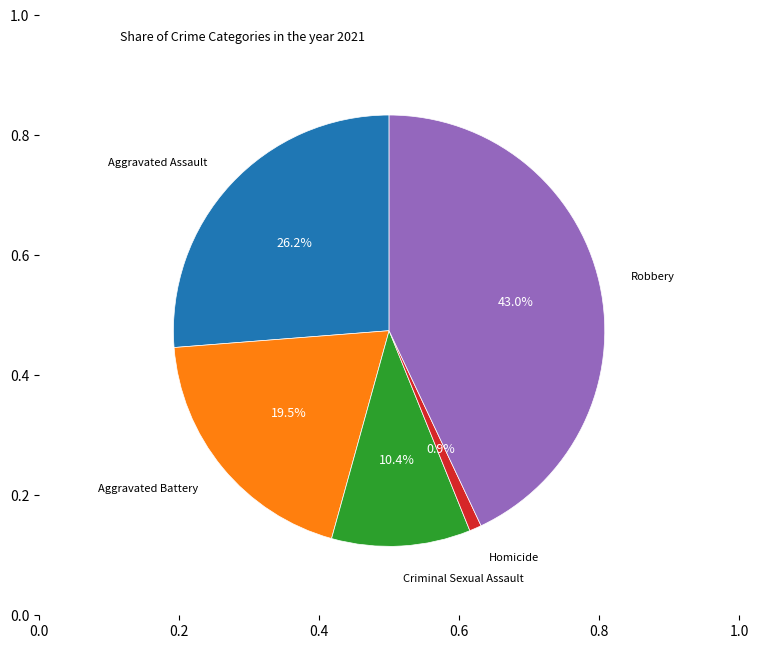

Is there a majority slice in this chart?

No